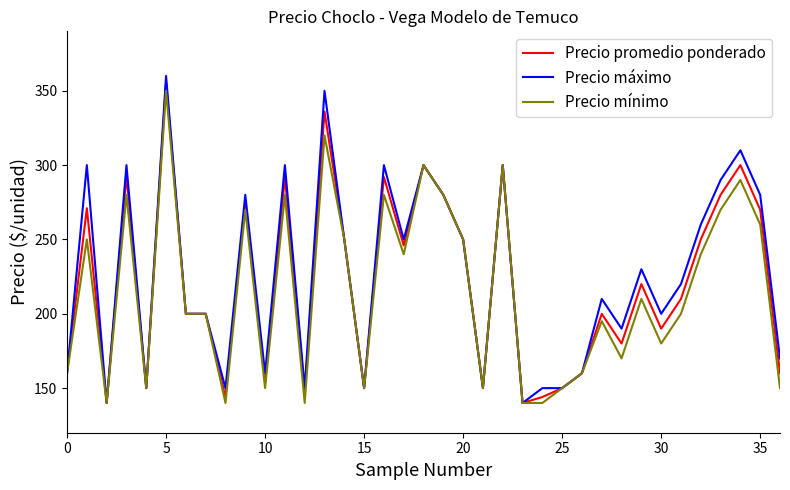

List the series in order of their overall mean, lowest first.

Precio mínimo, Precio promedio ponderado, Precio máximo